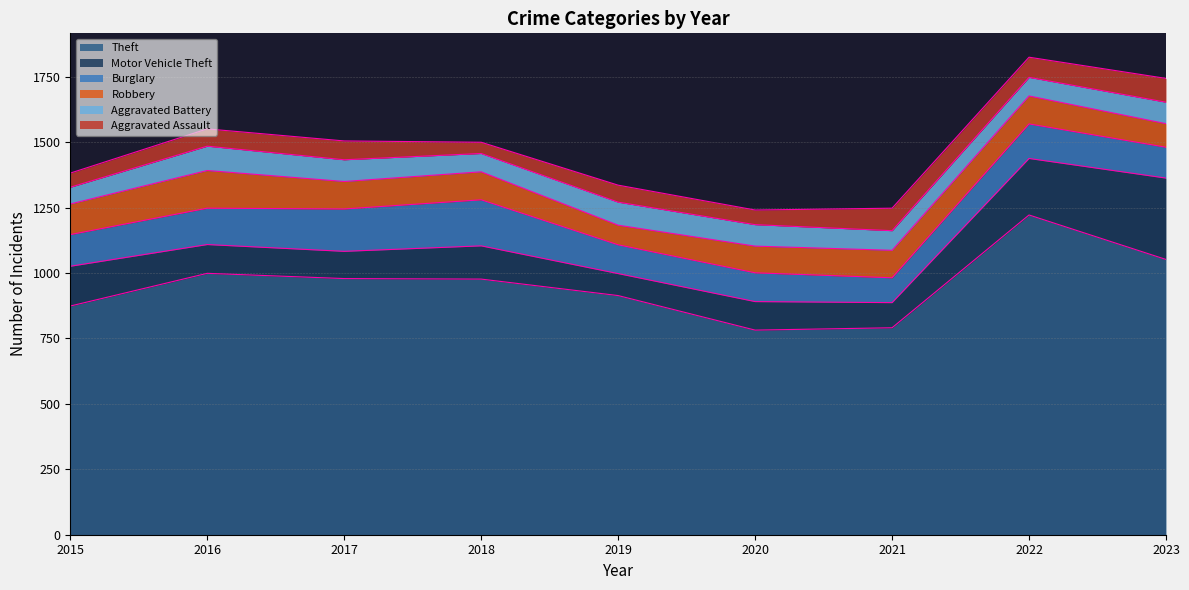

Is it true that Robbery equals 25 at 2021?

False